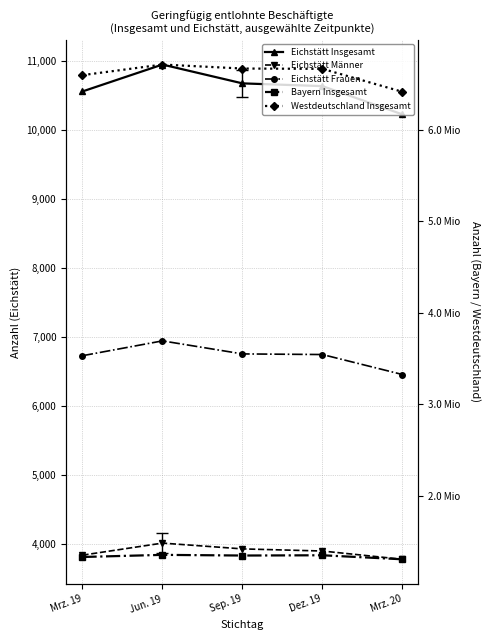

What is the label of the 3rd point from the right?

Sep. 19